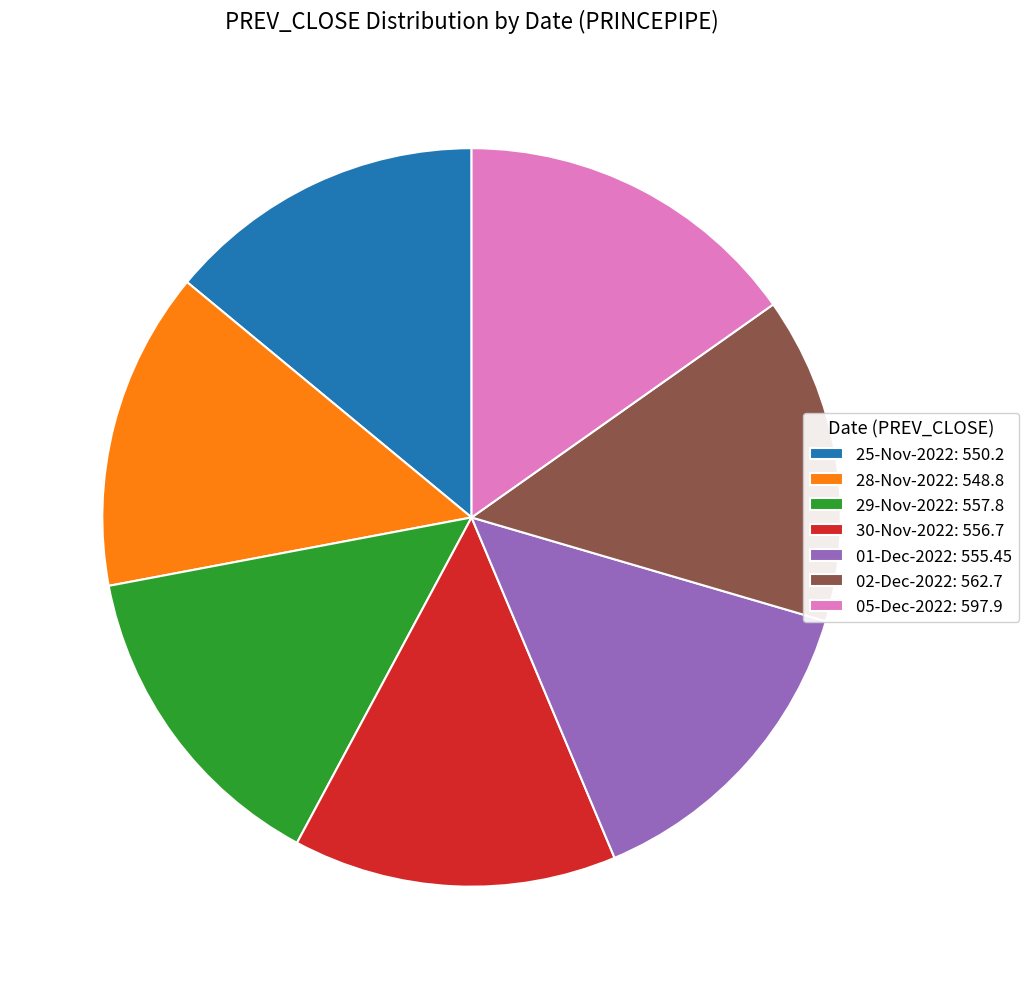

Do 28-Nov-2022: 548.8 and 05-Dec-2022: 597.9 together represent more than half of the pie?

No